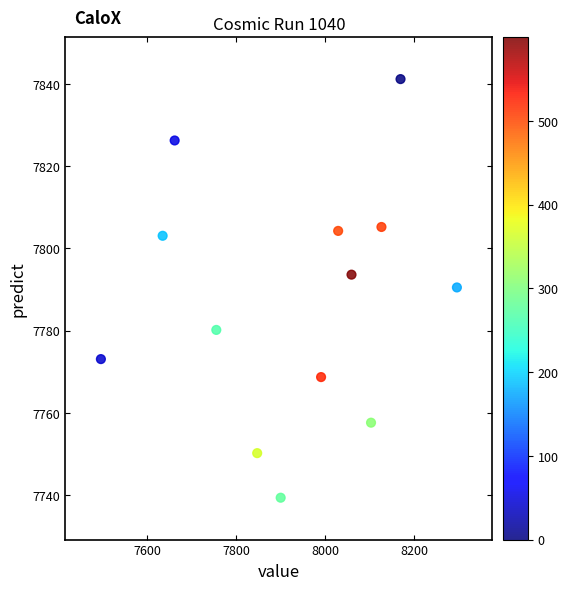

What is the range of X values (max minus min)?

800.2